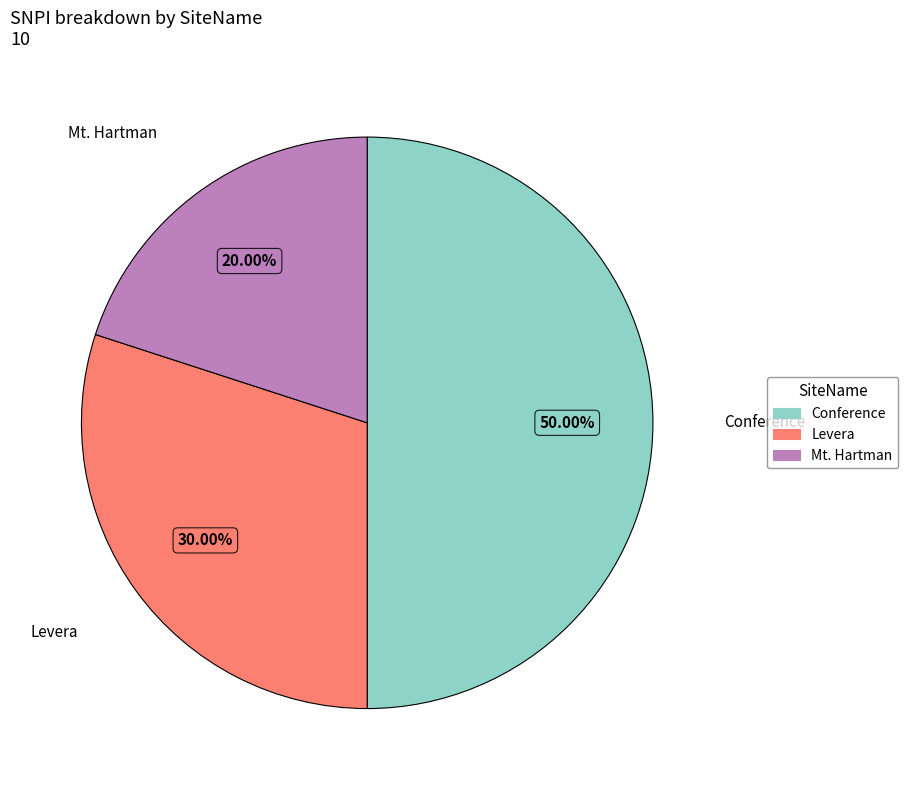

Is there a majority slice in this chart?

No